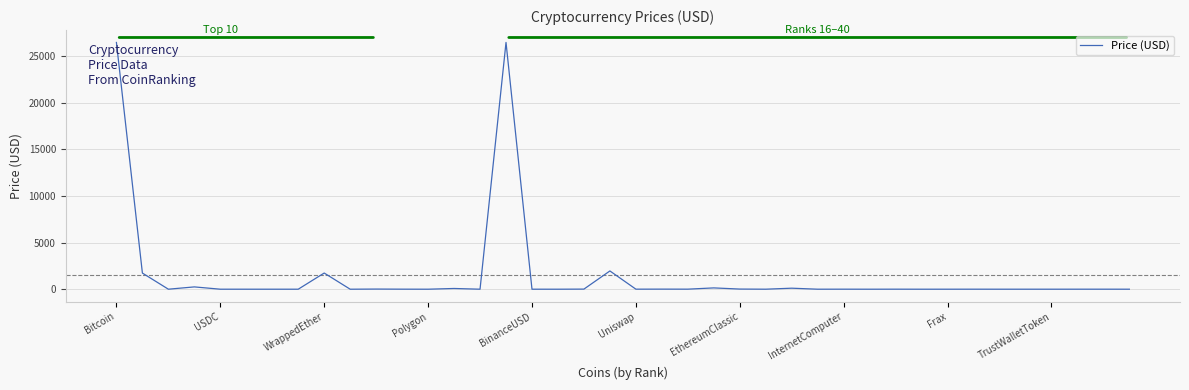

What is the maximum value shown in the chart?

26492.4